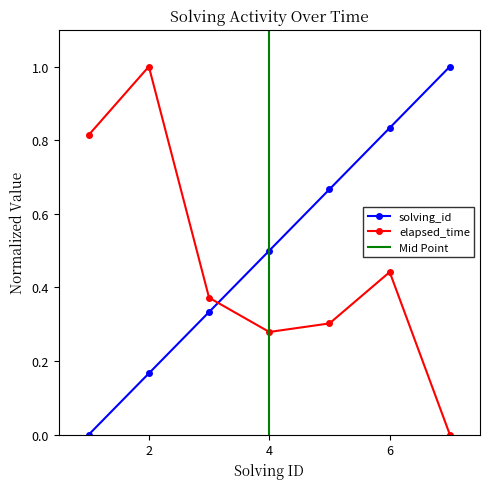

What is the difference between the maximum and minimum values in the solving_id series?

1.0